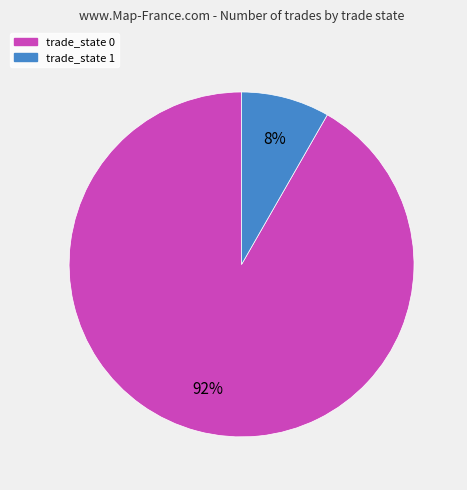

Is there any slice that represents more than half of the pie?

Yes